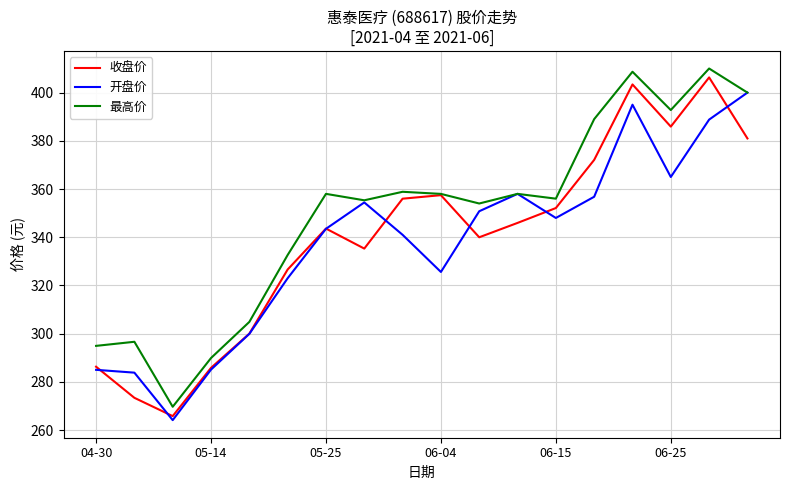

How many lines are shown in the chart?

3